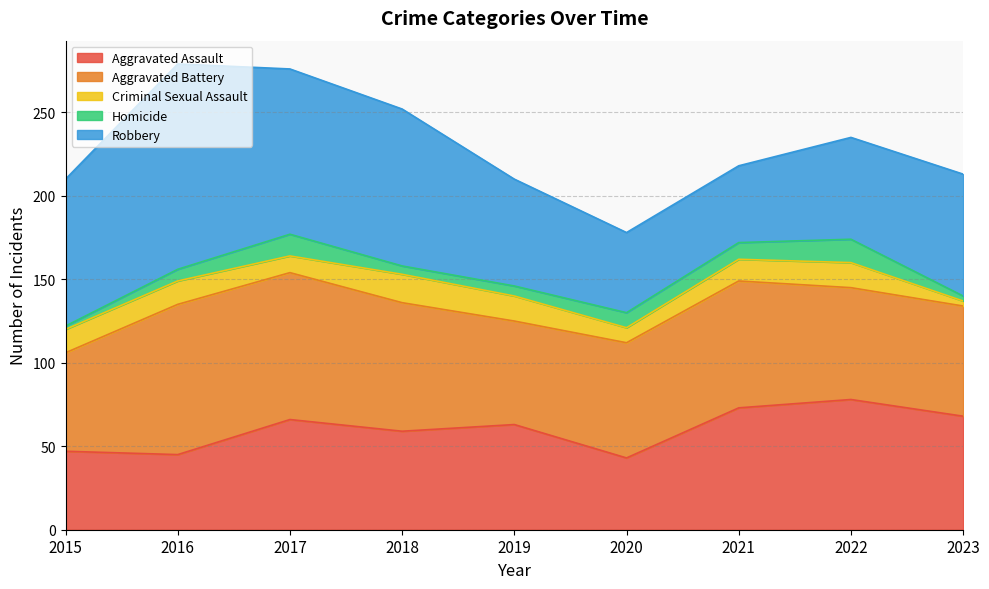

How many interior local peaks does the Aggravated Assault series have?

3